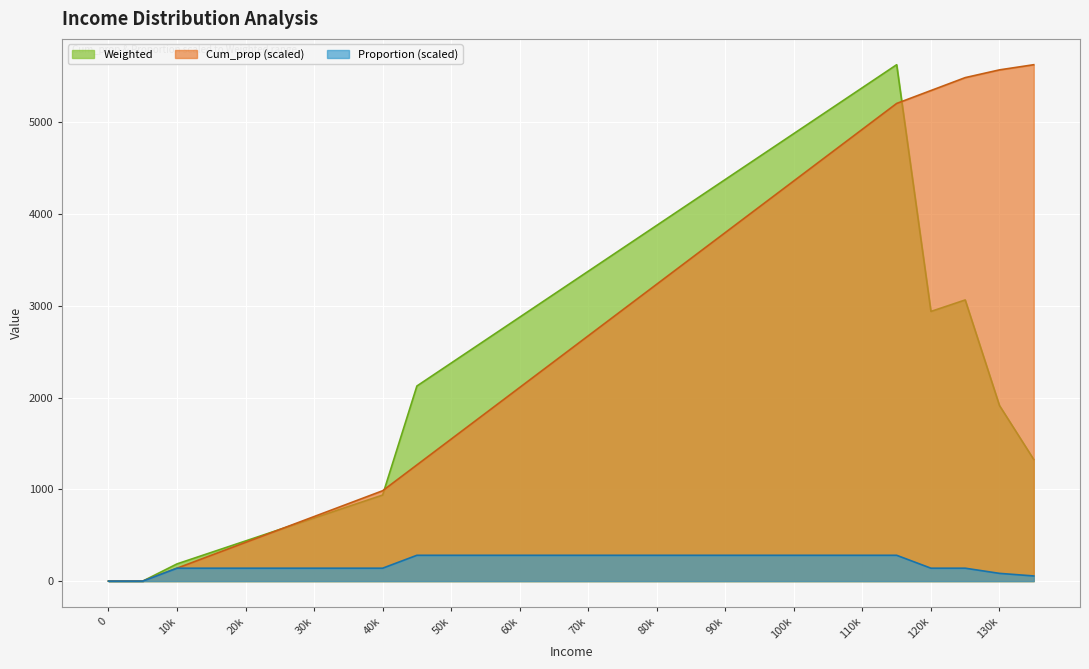

Rank the series at 50k from highest to lowest value.

Weighted, Cum_prop (scaled), Proportion (scaled)